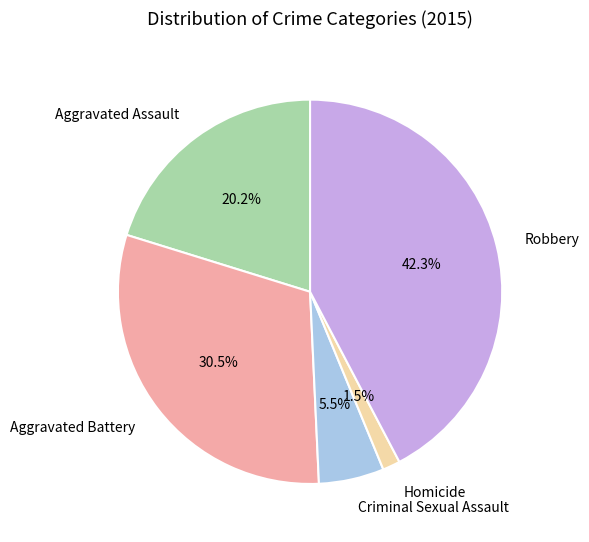

Count the number of slices in the pie.

5